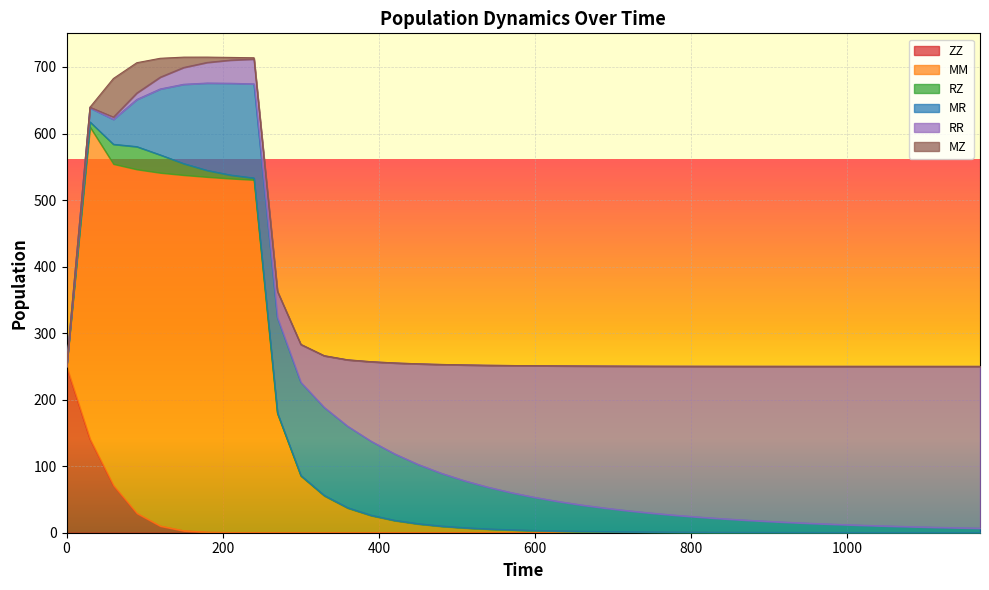

Count the number of categories in the chart.

40